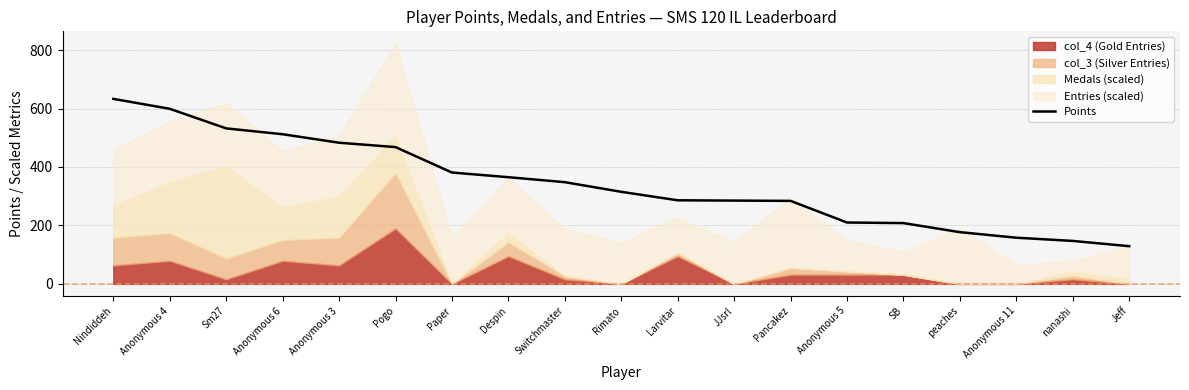

Reading left to right, extract all data points from this chart.

Nindiddeh=633	Anonymous 4=599	Sm27=532	Anonymous 6=512	Anonymous 3=483	Pogo=468	Paper=381	Despin=365	Switchmaster=348	Rimato=315	Larvitar=286	JJsrl=285	Pancakez=284	Anonymous 5=210	SB=208	peaches=177	Anonymous 11=158	nanashi=147	Jeff=129